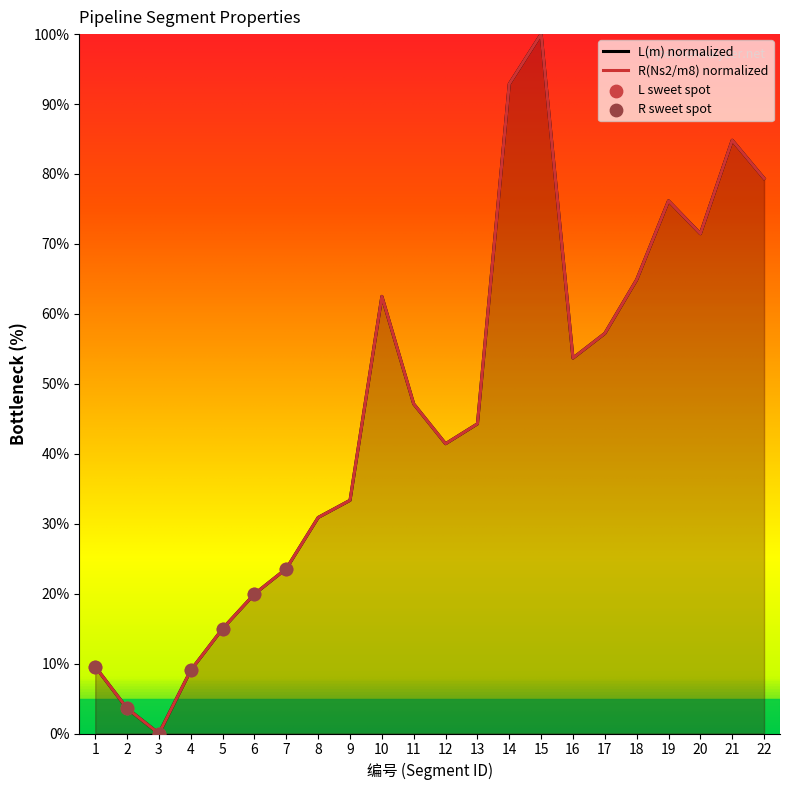

The value of R(Ns2/m8) normalized at 16 is 72.7. True or false?

False